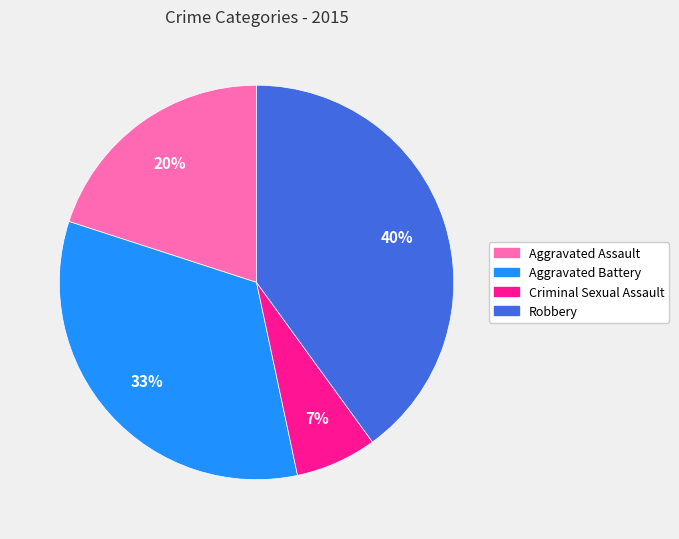

True or false: Aggravated Assault accounts for 20% of the total.

True